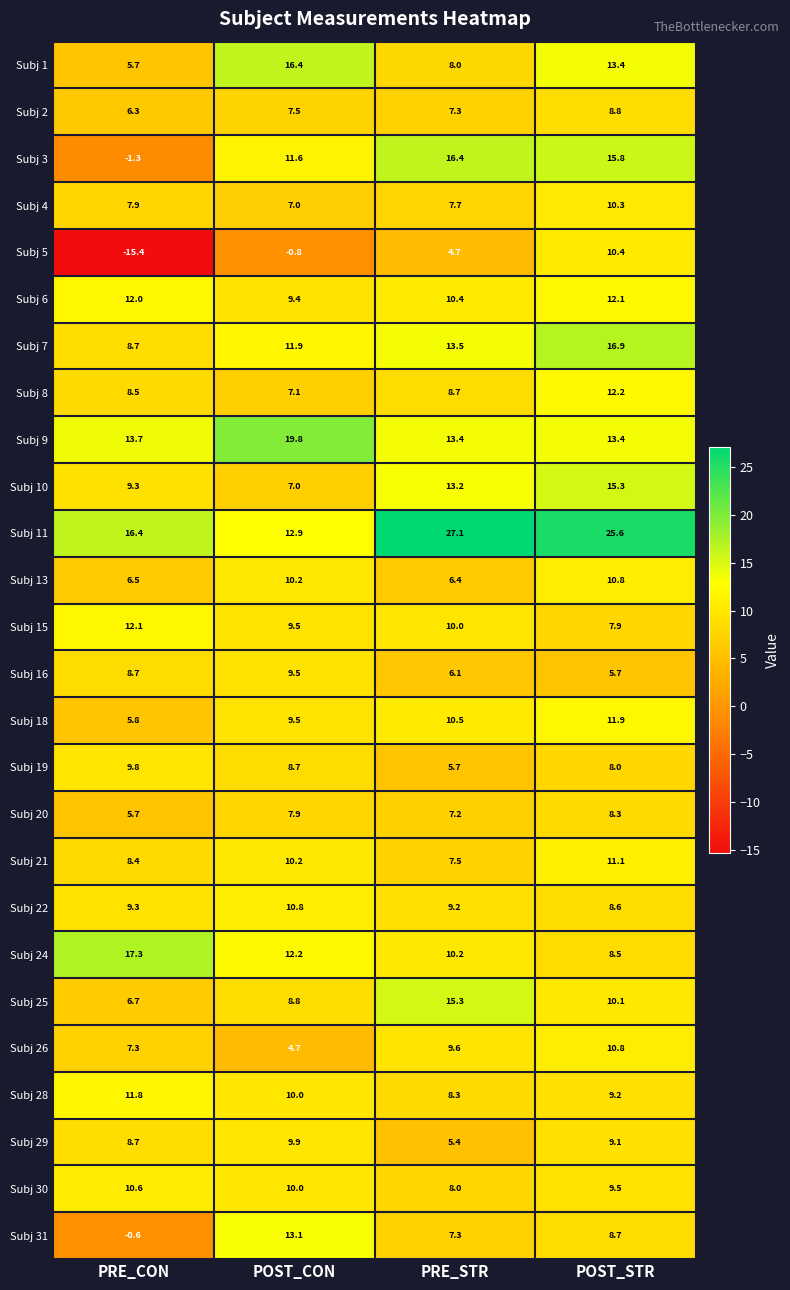

At which category is the sum across all series the highest?

POST_STR